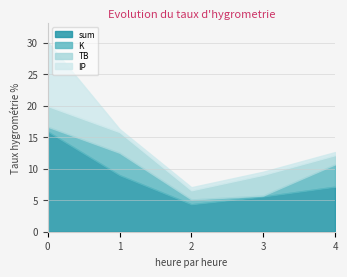

At which category is the sum across all series the highest?

2022-04-03